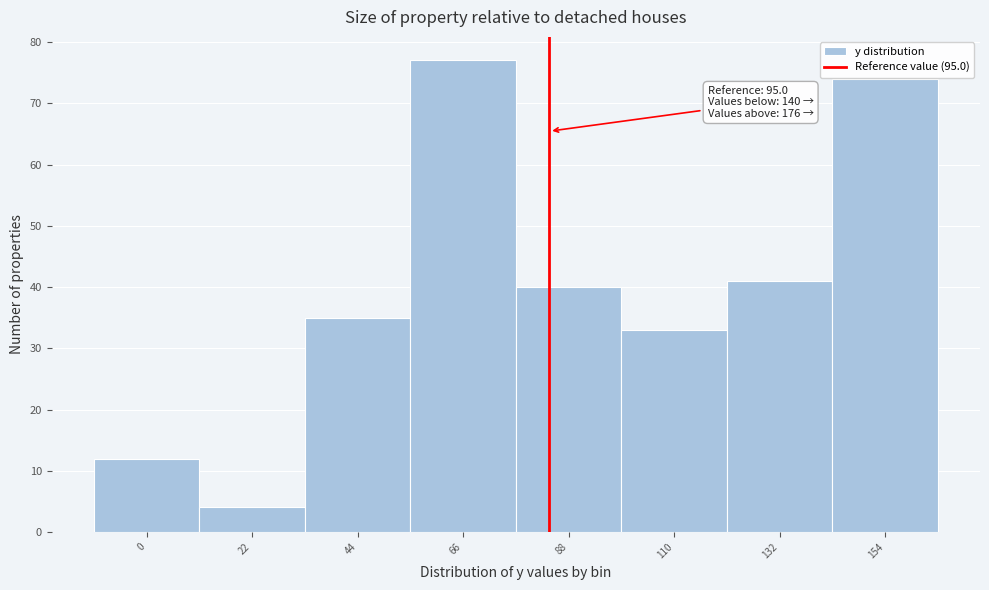

Reading right to left, transcribe all the data shown in this chart.

74	41	33	40	77	35	4	12